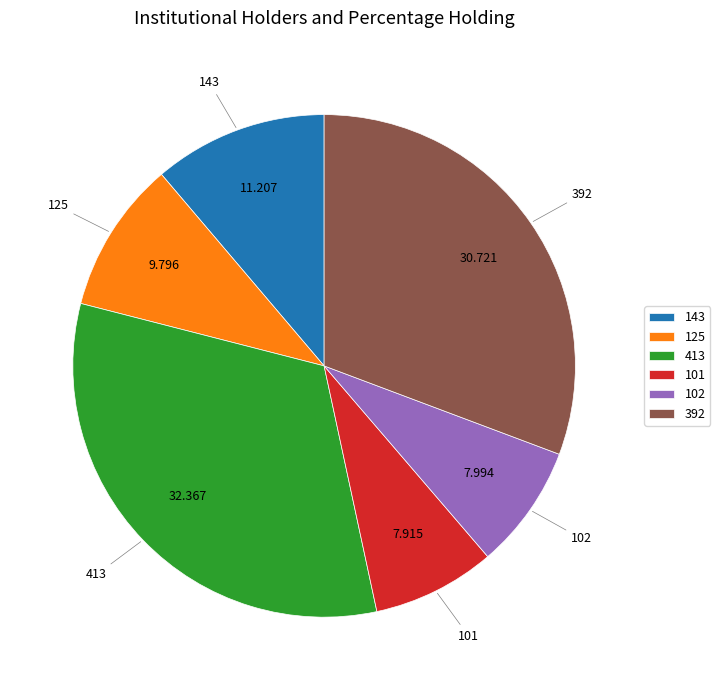

What is the largest slice in the pie chart?

413